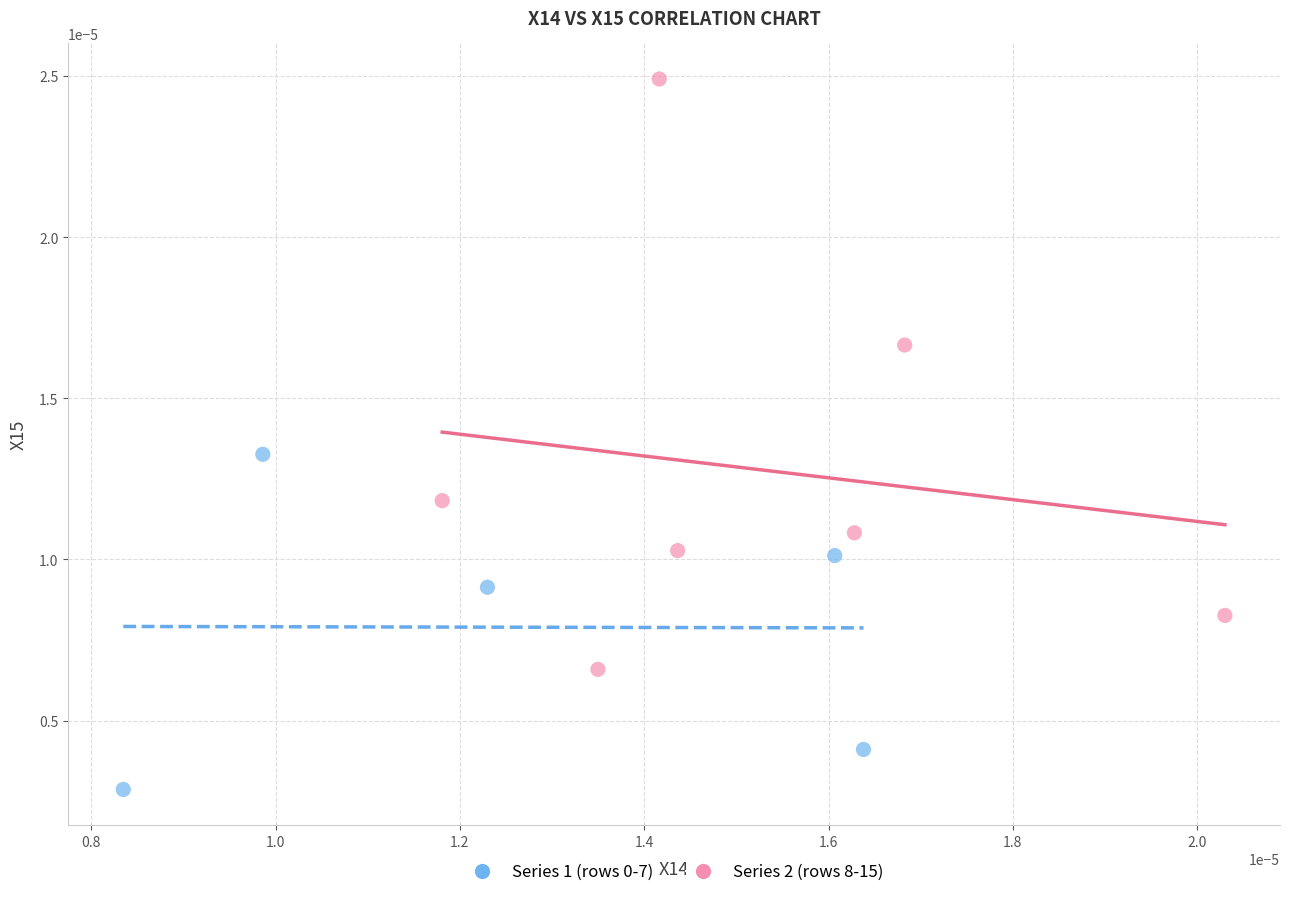

Which series has the largest Y range (max minus min)?

Series 2 (rows 8-15)